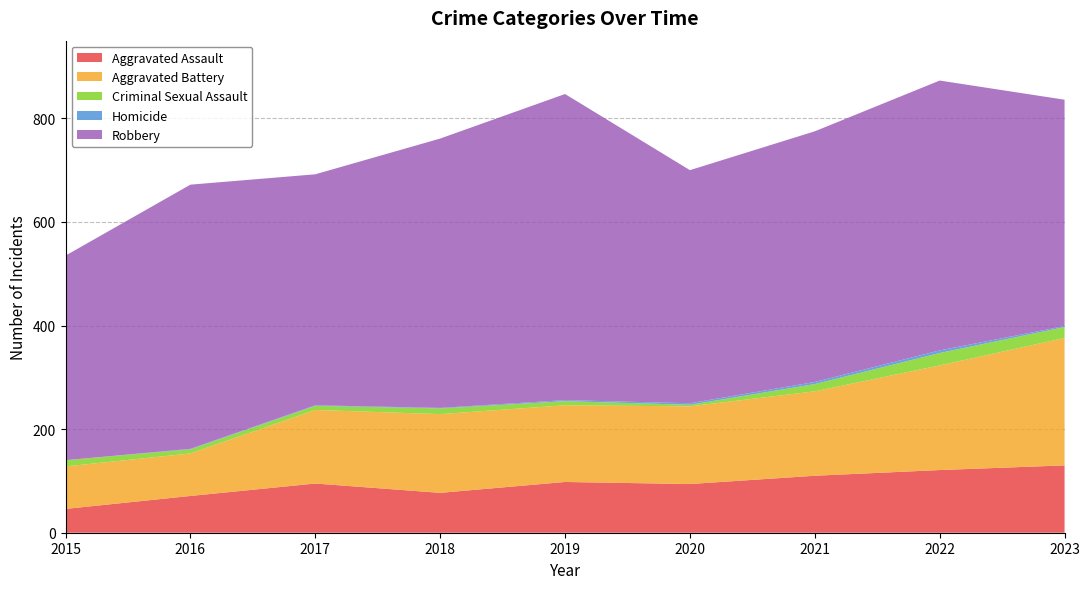

Reading left to right, extract all data points from this chart.

Aggravated Assault: 2015=46	2016=71	2017=95	2018=77	2019=98	2020=94	2021=110	2022=121	2023=130
Aggravated Battery: 2015=82	2016=82	2017=142	2018=152	2019=148	2020=150	2021=163	2022=202	2023=246
Criminal Sexual Assault: 2015=12	2016=8	2017=8	2018=11	2019=8	2020=3	2021=14	2022=24	2023=21
Homicide: 2015=0	2016=1	2017=1	2018=1	2019=2	2020=3	2021=4	2022=5	2023=2
Robbery: 2015=395	2016=510	2017=446	2018=520	2019=591	2020=450	2021=484	2022=521	2023=437